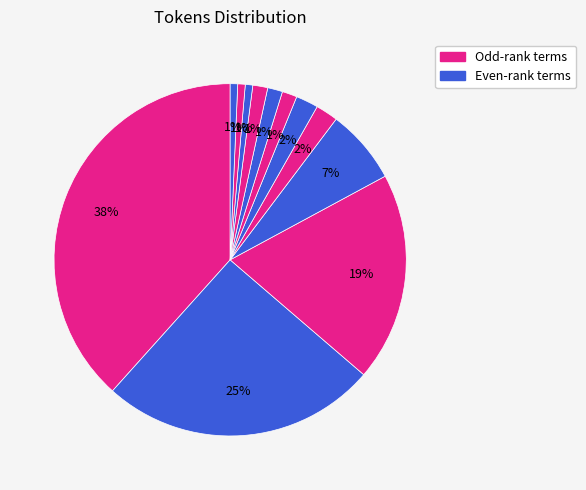

Count the number of slices in the pie.

12